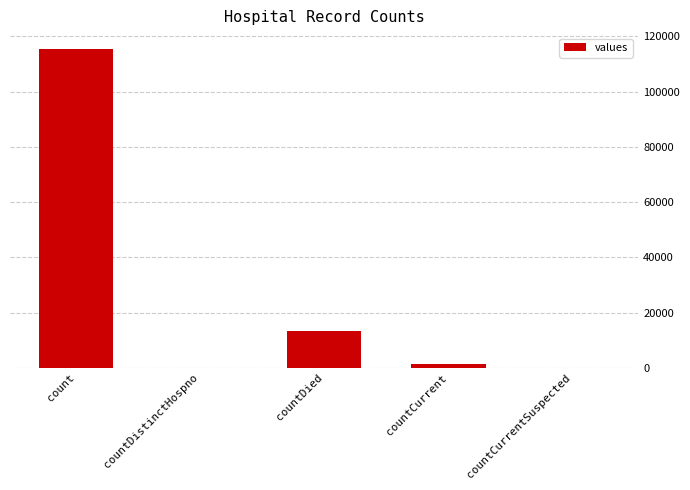

The value at countDied is 13343. True or false?

True